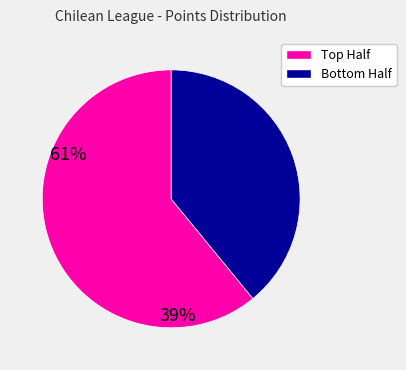

Is there any slice that represents more than half of the pie?

Yes